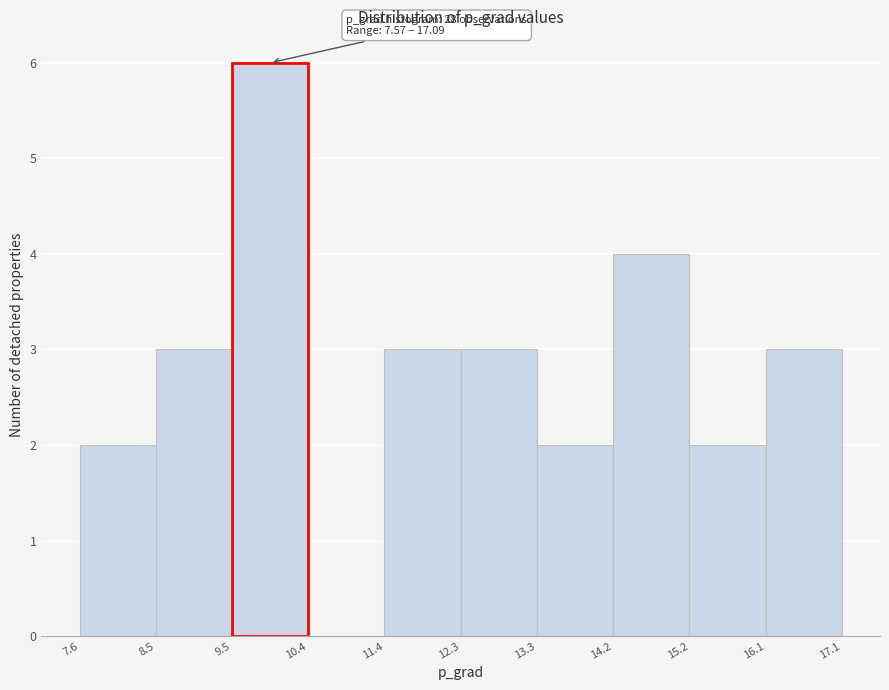

Over which range of the x-axis is the bar tallest?

9.5 to 10.4